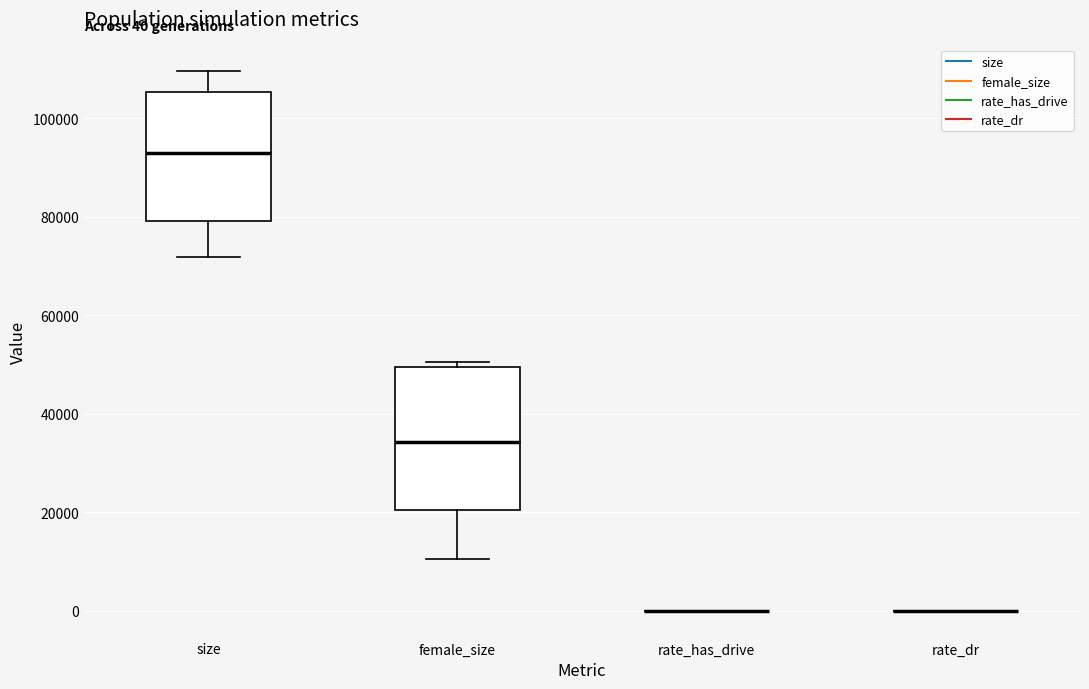

Which box is the tallest, from its lower edge to its upper edge?

female_size